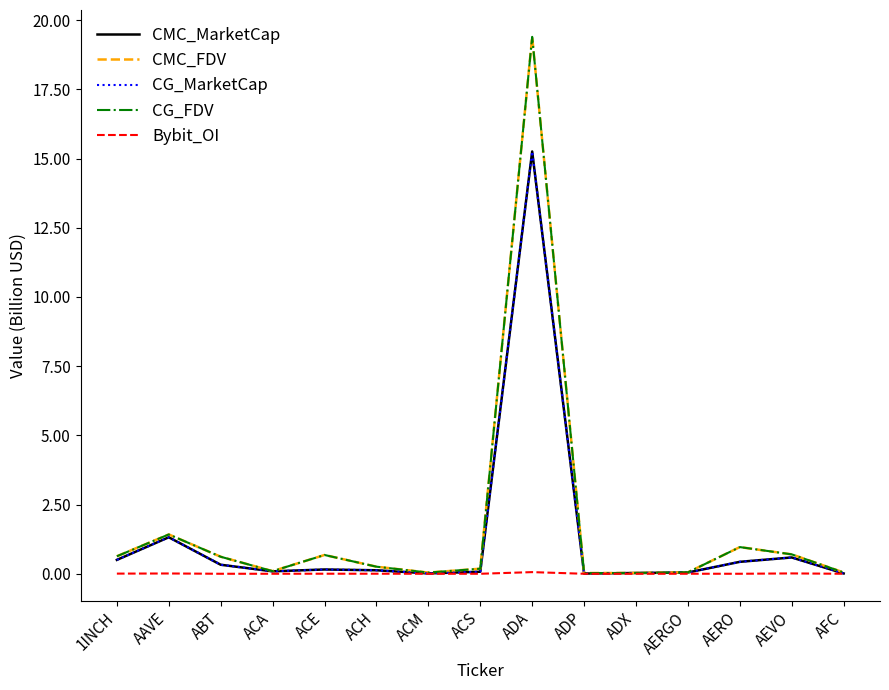

Rank the categories by CMC_FDV value from highest to lowest.

ADA, AAVE, AERO, AEVO, ACE, 1INCH, ABT, ACH, ACS, ACA, AERGO, AFC, ACM, ADX, ADP